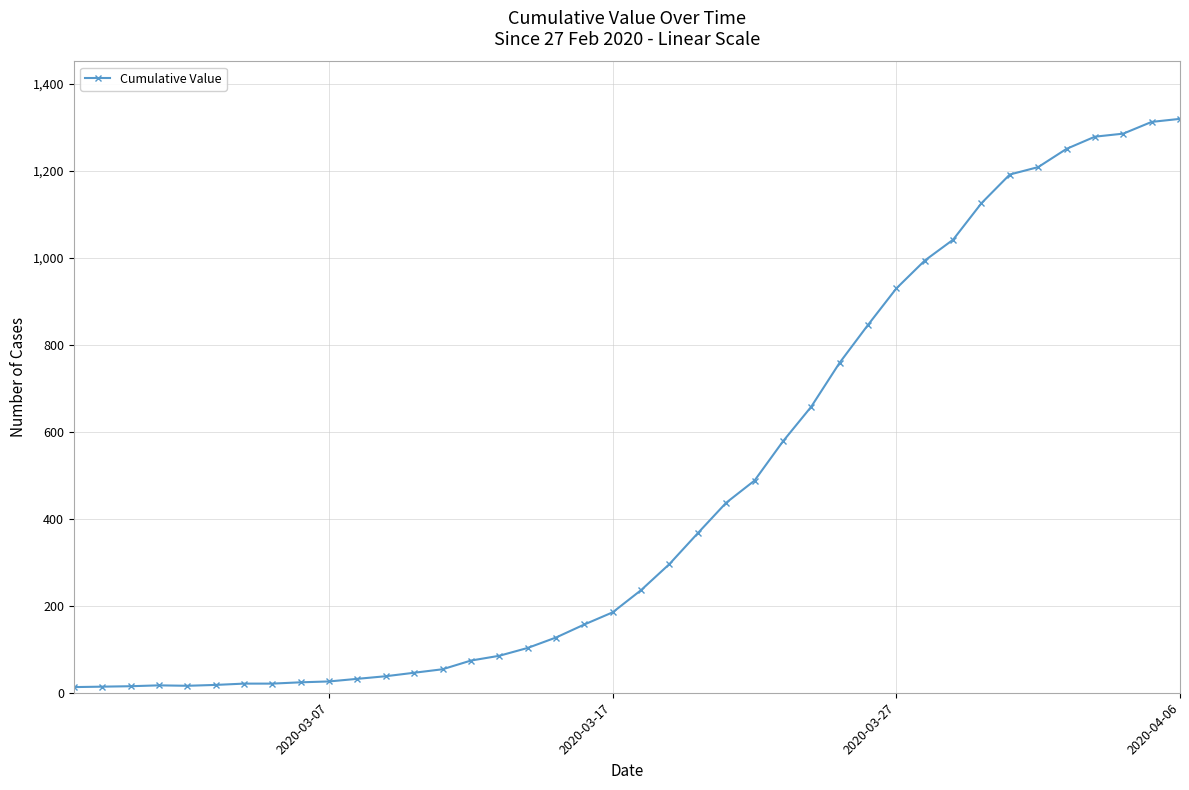

What is the difference between the second highest and second lowest values?

1299